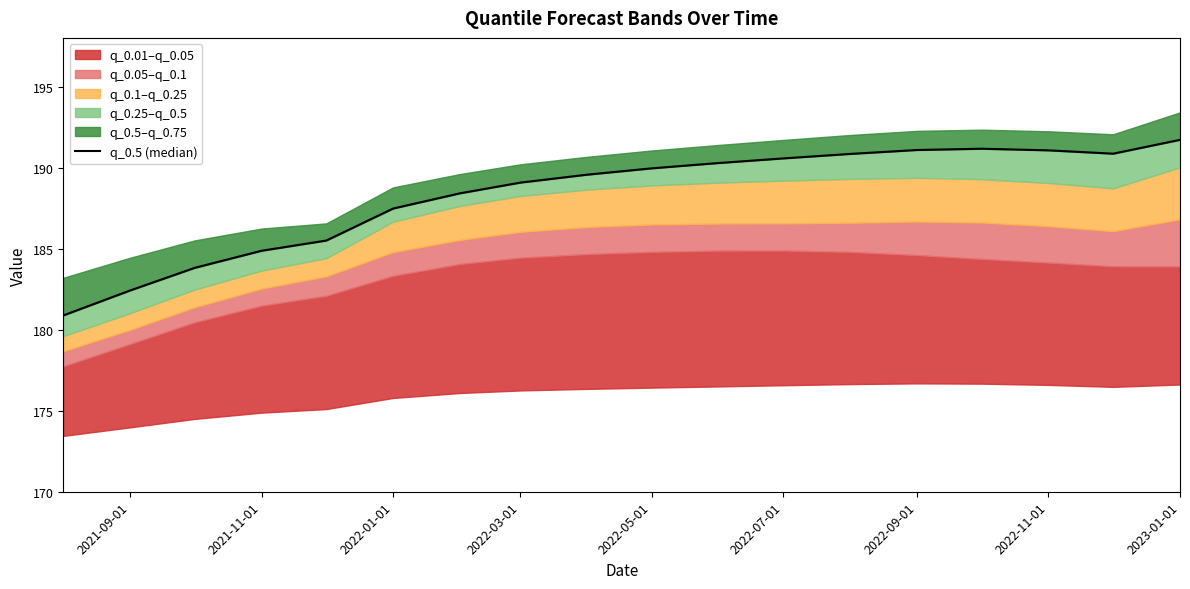

Reading left to right, what are all the values shown in this chart?

180.9	182.4	183.8	184.9	185.5	187.5	188.4	189.1	189.6	190.0	190.3	190.6	190.8	191.1	191.2	191.1	190.9	191.7